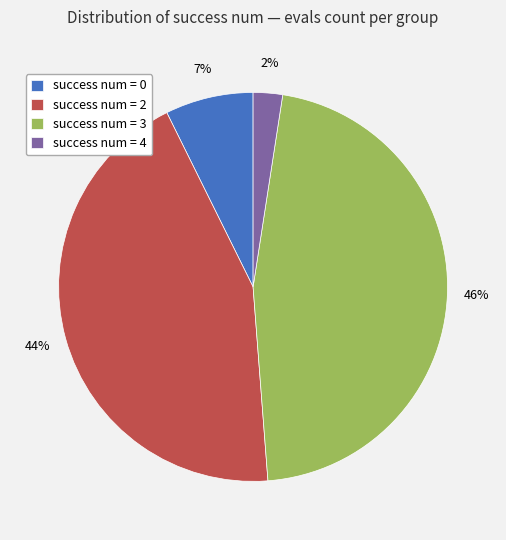

Do success num = 3 and success num = 4 together represent more than half of the pie?

No